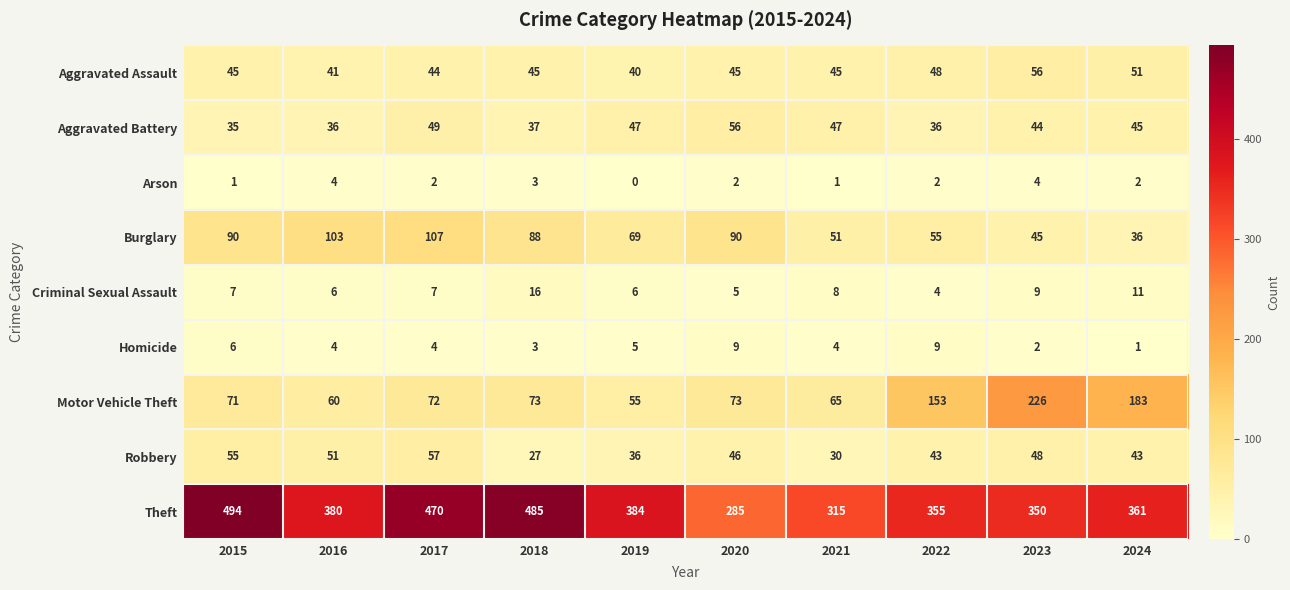

What is the sum of the Robbery values at 2020 and 2018?

73